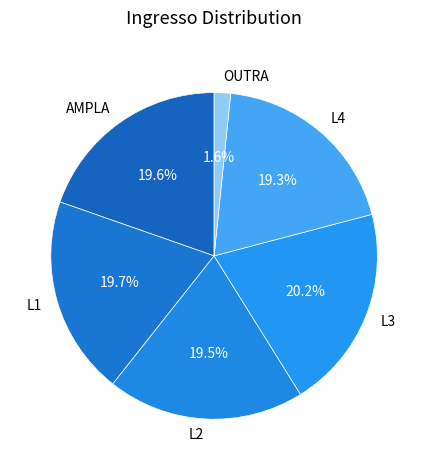

What is the total percentage of L4 and L2?

38.8%